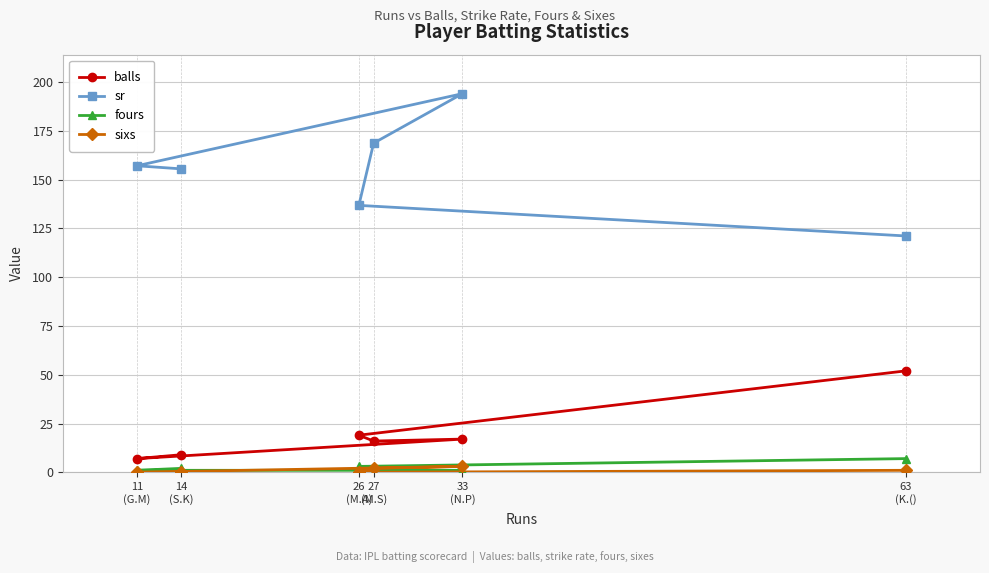

True or false: sixs has more than 1 interior local peaks.

False